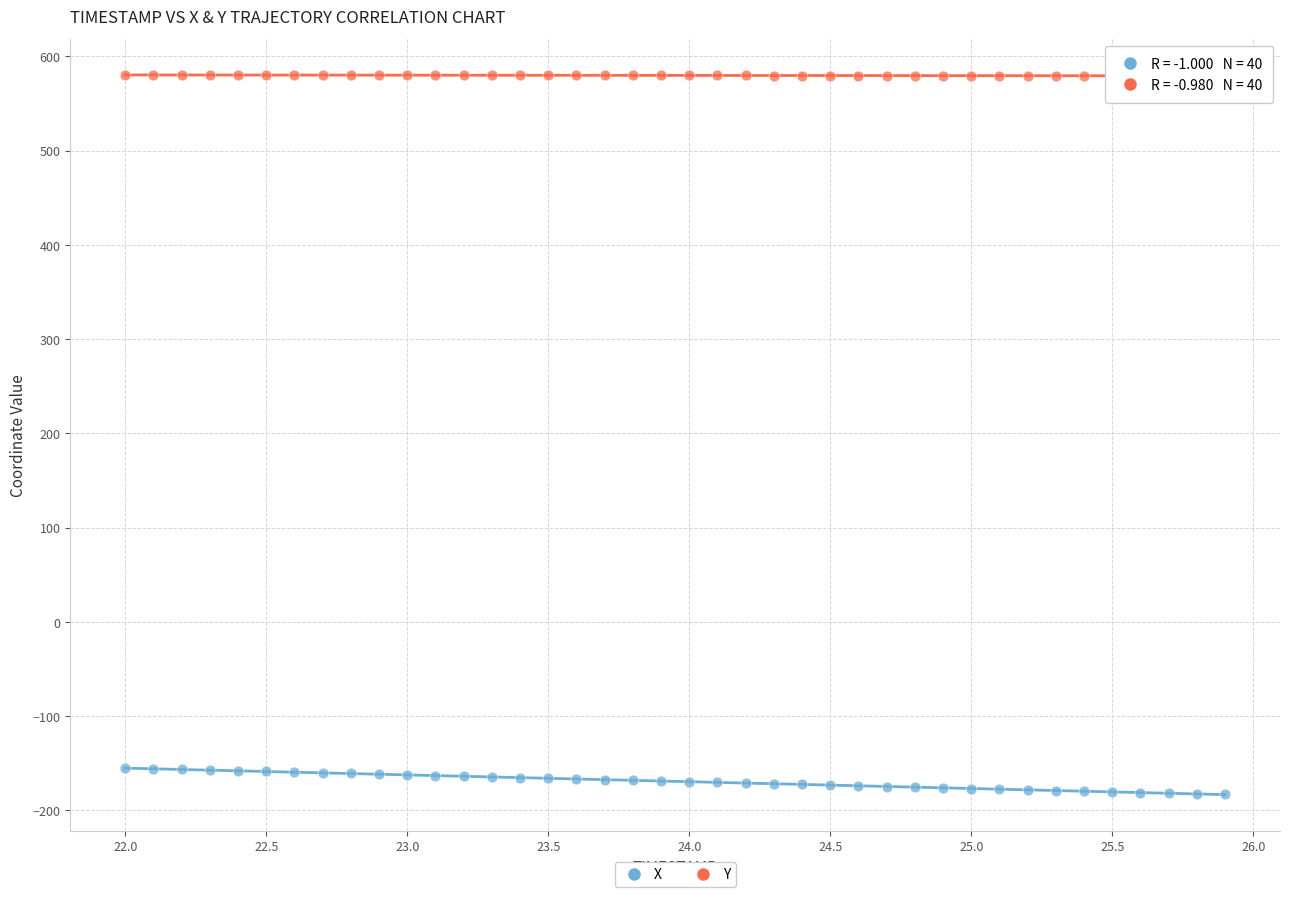

Across all data points, what is the range of X values (max minus min)?

3.9